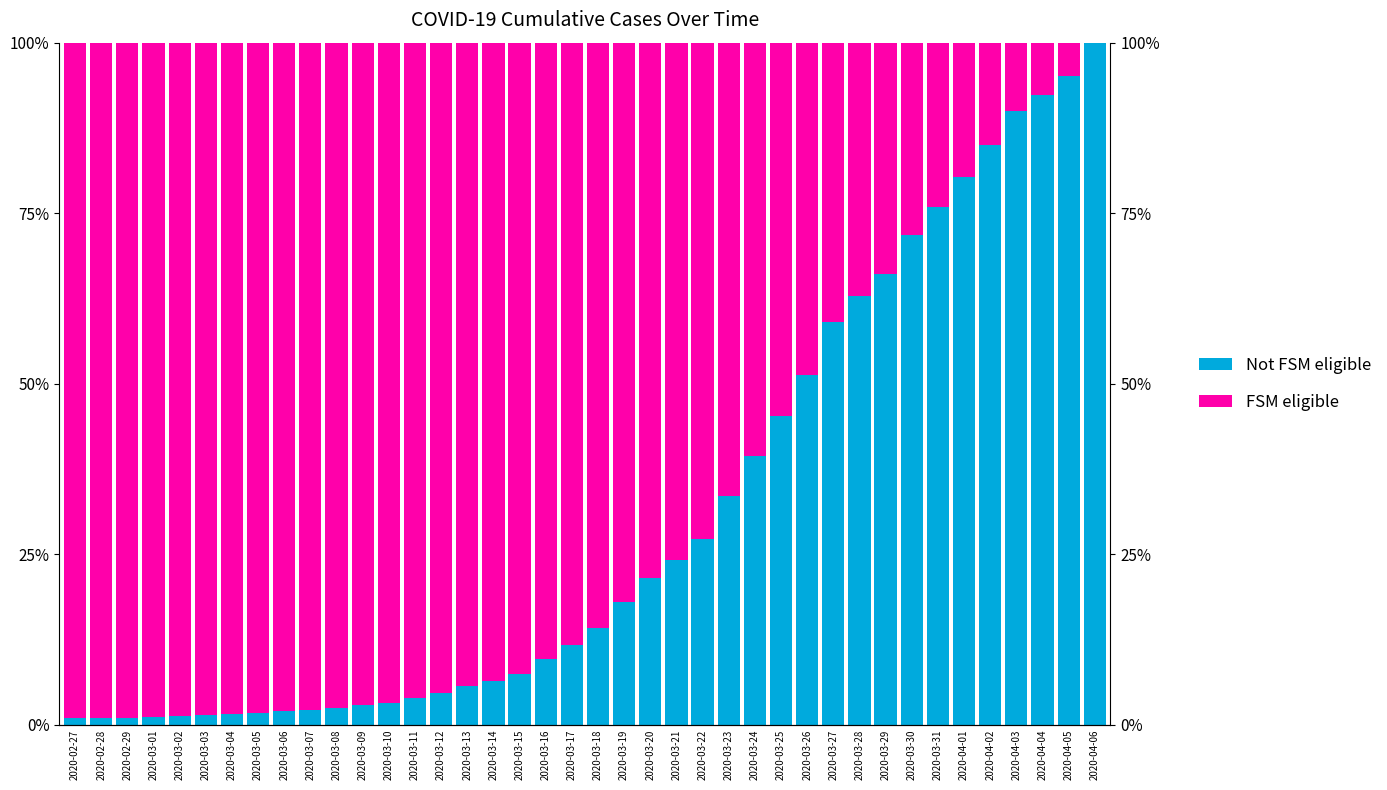

What are all the series names shown in the legend?

Not FSM eligible, FSM eligible